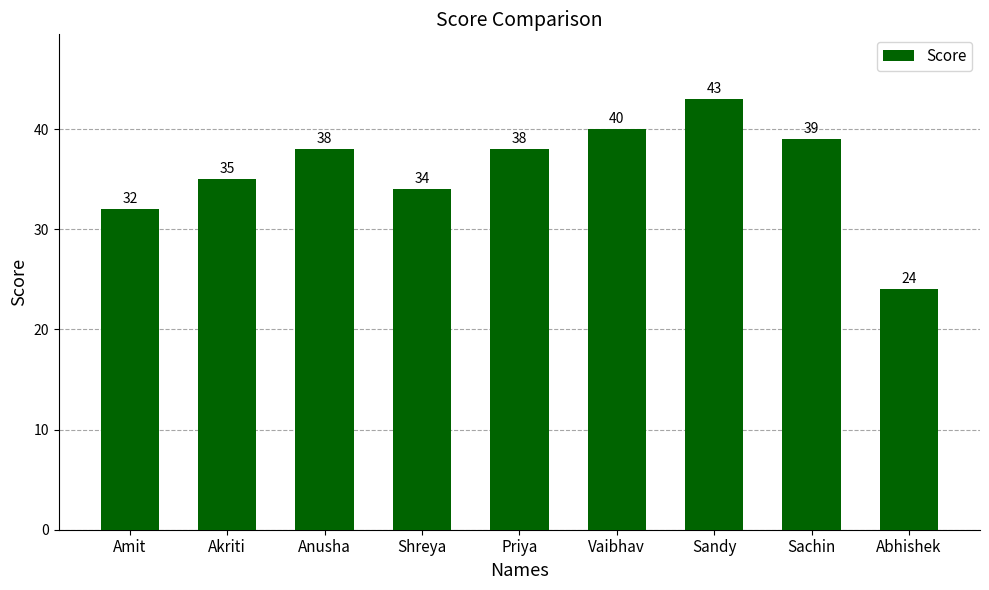

What is the maximum value shown in the chart?

43